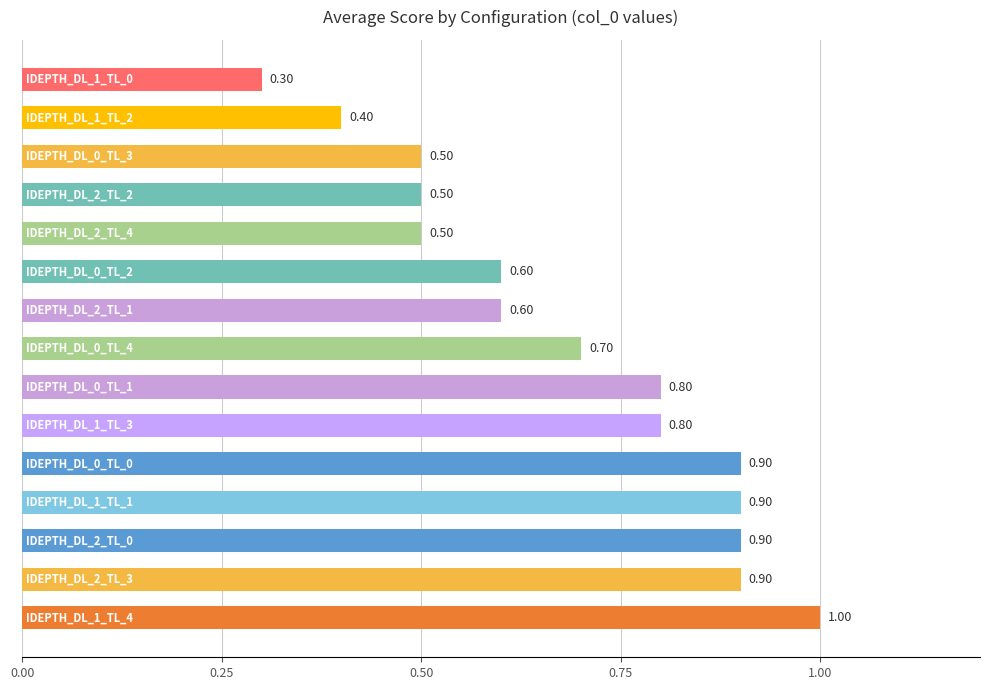

What is the maximum value shown in the chart?

1.0